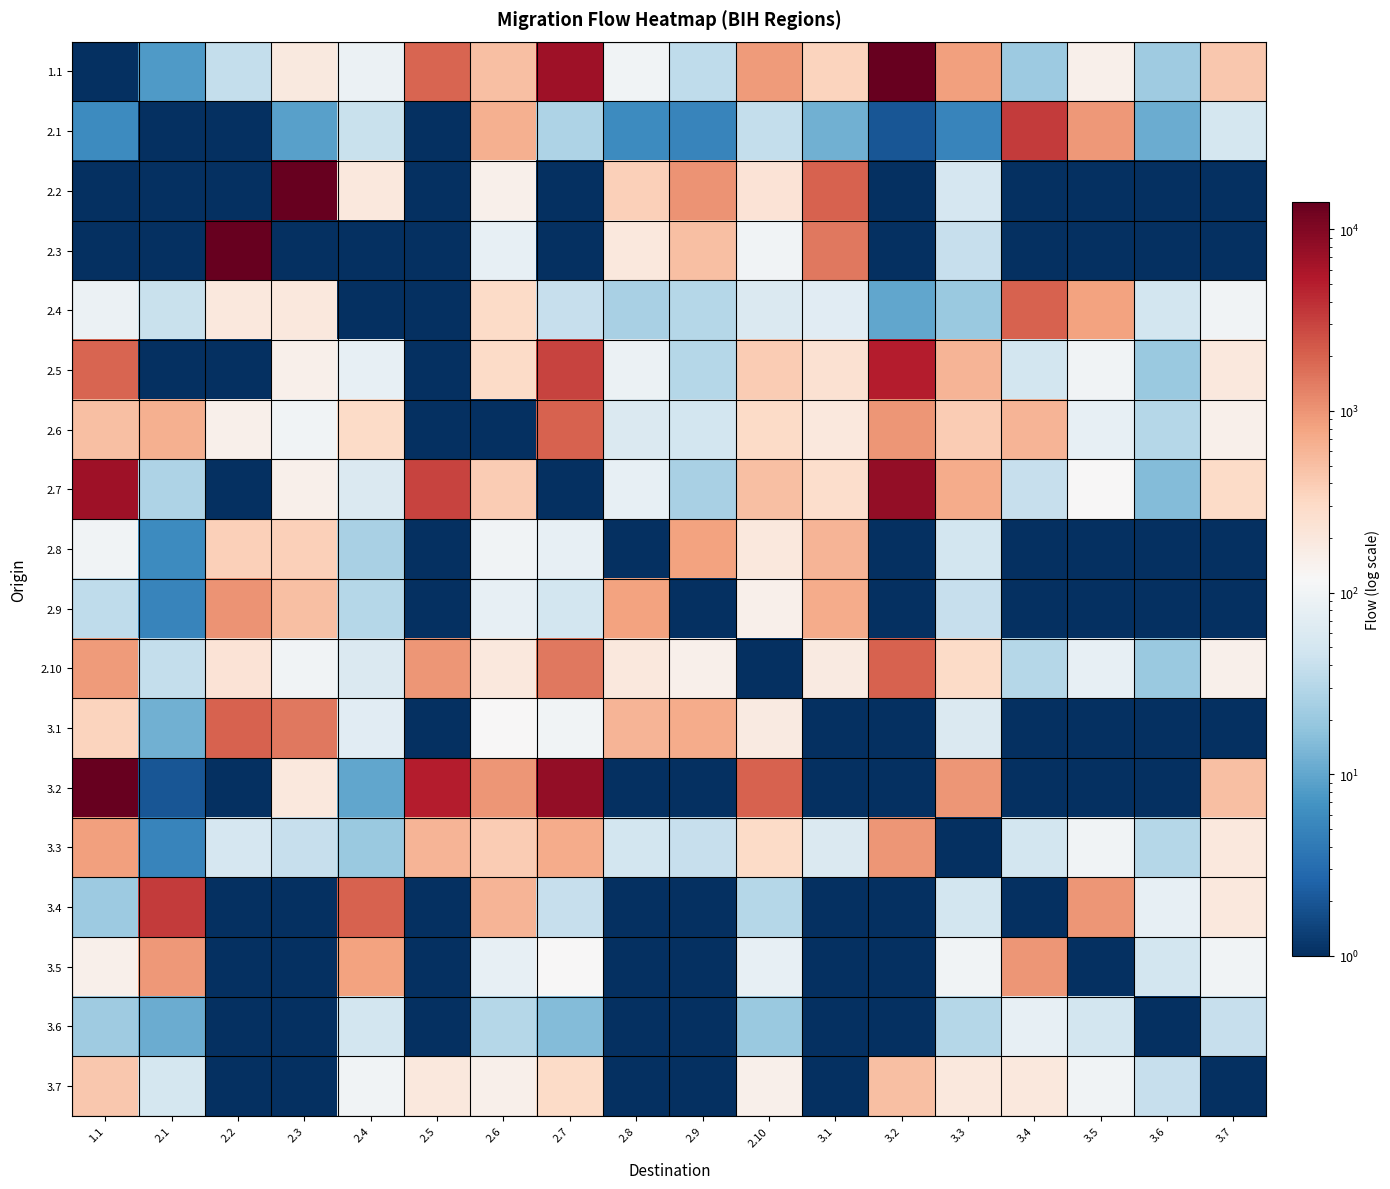

Reading left to right, what are all the values shown in this chart?

1.1: 1.1=0.1	2.1=8.0	2.2=38.0	2.3=188.0	2.4=89.0	2.5=1911.0	2.6=501.0	2.7=6835.0	2.8=102.0	2.9=35.0	2.10=895.0	3.1=347.0	3.2=13948.0	3.3=853.0	3.4=21.0	3.5=152.0	3.6=22.0	3.7=430.0
2.1: 1.1=6.0	2.1=0.1	2.2=0.1	2.3=9.0	2.4=41.0	2.5=0.1	2.6=656.0	2.7=27.0	2.8=6.0	2.9=5.0	2.10=38.0	3.1=12.0	3.2=2.0	3.3=5.0	3.4=3350.0	3.5=932.0	3.6=11.0	3.7=52.0
2.2: 1.1=0.1	2.1=0.1	2.2=0.1	2.3=14174.0	2.4=196.0	2.5=0.1	2.6=150.0	2.7=0.1	2.8=374.0	2.9=1003.0	2.10=227.0	3.1=1982.0	3.2=0.1	3.3=53.0	3.4=0.1	3.5=0.1	3.6=0.1	3.7=0.1
2.3: 1.1=0.1	2.1=0.1	2.2=14174.0	2.3=0.1	2.4=0.1	2.5=0.1	2.6=80.0	2.7=0.1	2.8=200.0	2.9=500.0	2.10=100.0	3.1=1500.0	3.2=0.1	3.3=40.0	3.4=0.1	3.5=0.1	3.6=0.1	3.7=0.1
2.4: 1.1=89.0	2.1=41.0	2.2=196.0	2.3=196.0	2.4=0.1	2.5=0.1	2.6=300.0	2.7=40.0	2.8=25.0	2.9=30.0	2.10=60.0	3.1=70.0	3.2=10.0	3.3=20.0	3.4=2000.0	3.5=800.0	3.6=50.0	3.7=100.0
2.5: 1.1=1911.0	2.1=0.1	2.2=0.1	2.3=150.0	2.4=80.0	2.5=0.1	2.6=300.0	2.7=3000.0	2.8=90.0	2.9=30.0	2.10=400.0	3.1=250.0	3.2=5000.0	3.3=600.0	3.4=50.0	3.5=100.0	3.6=20.0	3.7=200.0
2.6: 1.1=501.0	2.1=656.0	2.2=150.0	2.3=100.0	2.4=300.0	2.5=0.1	2.6=0.1	2.7=2000.0	2.8=60.0	2.9=50.0	2.10=300.0	3.1=200.0	3.2=1000.0	3.3=400.0	3.4=600.0	3.5=80.0	3.6=30.0	3.7=150.0
2.7: 1.1=6835.0	2.1=27.0	2.2=0.1	2.3=150.0	2.4=60.0	2.5=3000.0	2.6=400.0	2.7=0.1	2.8=80.0	2.9=25.0	2.10=500.0	3.1=280.0	3.2=8000.0	3.3=700.0	3.4=40.0	3.5=120.0	3.6=15.0	3.7=300.0
2.8: 1.1=102.0	2.1=6.0	2.2=374.0	2.3=374.0	2.4=25.0	2.5=0.1	2.6=100.0	2.7=80.0	2.8=0.1	2.9=800.0	2.10=200.0	3.1=600.0	3.2=0.1	3.3=50.0	3.4=0.1	3.5=0.1	3.6=0.1	3.7=0.1
2.9: 1.1=35.0	2.1=5.0	2.2=1003.0	2.3=500.0	2.4=30.0	2.5=0.1	2.6=80.0	2.7=50.0	2.8=800.0	2.9=0.1	2.10=150.0	3.1=700.0	3.2=0.1	3.3=40.0	3.4=0.1	3.5=0.1	3.6=0.1	3.7=0.1
2.10: 1.1=895.0	2.1=38.0	2.2=227.0	2.3=100.0	2.4=60.0	2.5=1000.0	2.6=200.0	2.7=1500.0	2.8=200.0	2.9=150.0	2.10=0.1	3.1=180.0	3.2=2000.0	3.3=300.0	3.4=30.0	3.5=80.0	3.6=20.0	3.7=150.0
3.1: 1.1=347.0	2.1=12.0	2.2=1982.0	2.3=1500.0	2.4=70.0	2.5=0.1	2.6=120.0	2.7=100.0	2.8=600.0	2.9=700.0	2.10=180.0	3.1=0.1	3.2=0.1	3.3=60.0	3.4=0.1	3.5=0.1	3.6=0.1	3.7=0.1
3.2: 1.1=13948.0	2.1=2.0	2.2=0.1	2.3=200.0	2.4=10.0	2.5=5000.0	2.6=1000.0	2.7=8000.0	2.8=0.1	2.9=0.1	2.10=2000.0	3.1=0.1	3.2=0.1	3.3=1000.0	3.4=0.1	3.5=0.1	3.6=0.1	3.7=500.0
3.3: 1.1=853.0	2.1=5.0	2.2=53.0	2.3=40.0	2.4=20.0	2.5=600.0	2.6=400.0	2.7=700.0	2.8=50.0	2.9=40.0	2.10=300.0	3.1=60.0	3.2=1000.0	3.3=0.1	3.4=50.0	3.5=100.0	3.6=30.0	3.7=200.0
3.4: 1.1=21.0	2.1=3350.0	2.2=0.1	2.3=0.1	2.4=2000.0	2.5=0.1	2.6=600.0	2.7=40.0	2.8=0.1	2.9=0.1	2.10=30.0	3.1=0.1	3.2=0.1	3.3=50.0	3.4=0.1	3.5=1000.0	3.6=80.0	3.7=200.0
3.5: 1.1=152.0	2.1=932.0	2.2=0.1	2.3=0.1	2.4=800.0	2.5=0.1	2.6=80.0	2.7=120.0	2.8=0.1	2.9=0.1	2.10=80.0	3.1=0.1	3.2=0.1	3.3=100.0	3.4=1000.0	3.5=0.1	3.6=50.0	3.7=100.0
3.6: 1.1=22.0	2.1=11.0	2.2=0.1	2.3=0.1	2.4=50.0	2.5=0.1	2.6=30.0	2.7=15.0	2.8=0.1	2.9=0.1	2.10=20.0	3.1=0.1	3.2=0.1	3.3=30.0	3.4=80.0	3.5=50.0	3.6=0.1	3.7=40.0
3.7: 1.1=430.0	2.1=52.0	2.2=0.1	2.3=0.1	2.4=100.0	2.5=200.0	2.6=150.0	2.7=300.0	2.8=0.1	2.9=0.1	2.10=150.0	3.1=0.1	3.2=500.0	3.3=200.0	3.4=200.0	3.5=100.0	3.6=40.0	3.7=0.1